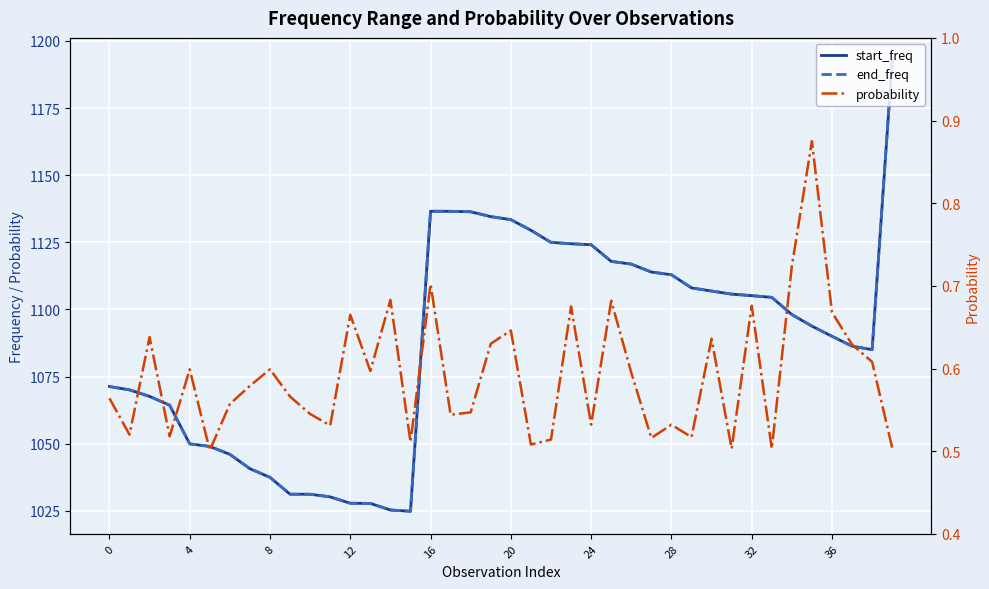

True or false: probability and start_freq intersect in this chart.

False